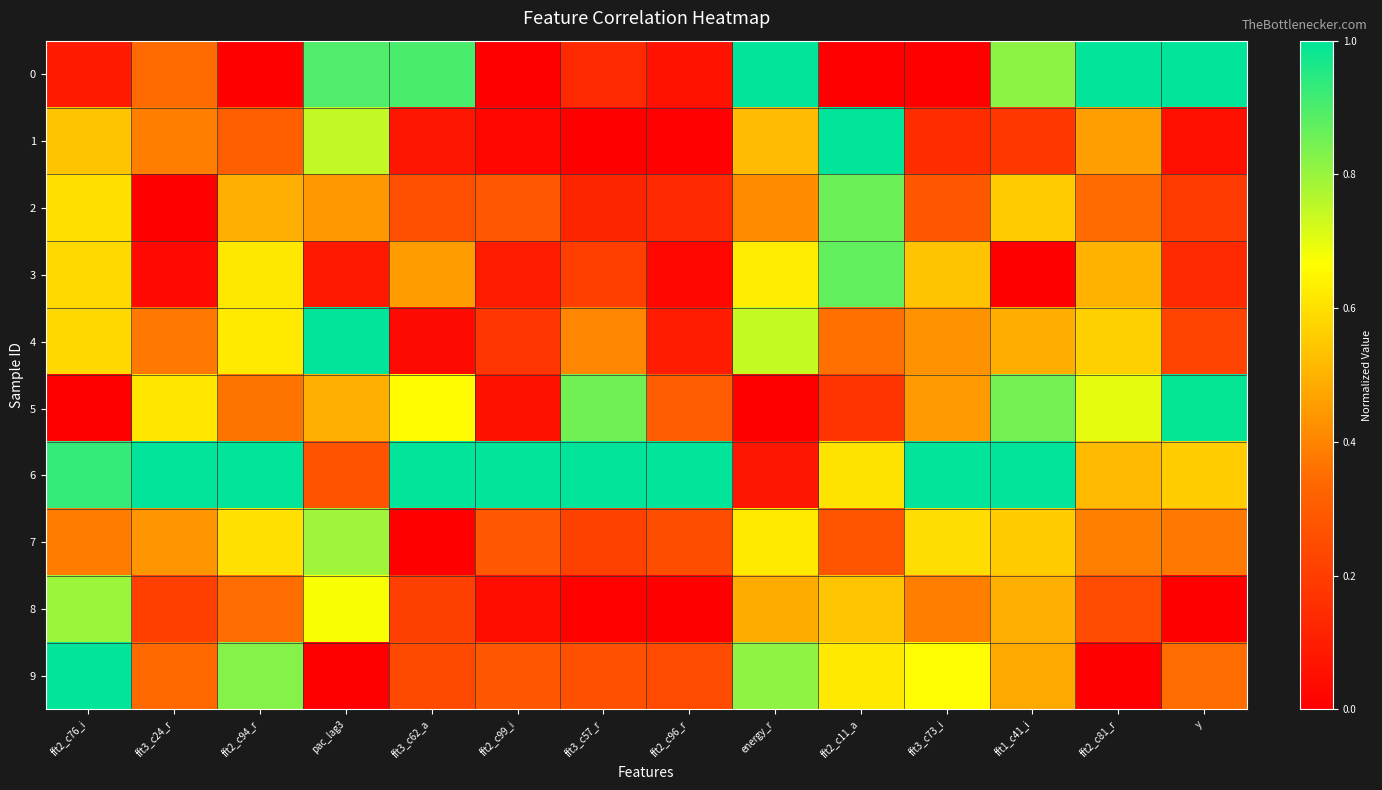

Reading right to left, transcribe all the data shown in this chart.

0: y=1.0	fft2_c81_r=1.0	fft1_c41_i=0.8	fft3_c73_i=0.0	fft2_c11_a=0.0	energy_r=1.0	fft2_c96_r=0.1	fft3_c57_r=0.1	fft2_c99_i=0.0	fft3_c62_a=0.9	pac_lag3=0.9	fft2_c94_r=0.0	fft3_c24_r=0.3	fft2_c76_i=0.1
1: y=0.1	fft2_c81_r=0.5	fft1_c41_i=0.2	fft3_c73_i=0.1	fft2_c11_a=1.0	energy_r=0.5	fft2_c96_r=0.0	fft3_c57_r=0.0	fft2_c99_i=0.0	fft3_c62_a=0.1	pac_lag3=0.7	fft2_c94_r=0.3	fft3_c24_r=0.4	fft2_c76_i=0.5
2: y=0.2	fft2_c81_r=0.3	fft1_c41_i=0.6	fft3_c73_i=0.3	fft2_c11_a=0.9	energy_r=0.4	fft2_c96_r=0.1	fft3_c57_r=0.1	fft2_c99_i=0.3	fft3_c62_a=0.3	pac_lag3=0.4	fft2_c94_r=0.5	fft3_c24_r=0.0	fft2_c76_i=0.6
3: y=0.1	fft2_c81_r=0.5	fft1_c41_i=0.0	fft3_c73_i=0.5	fft2_c11_a=0.9	energy_r=0.6	fft2_c96_r=0.0	fft3_c57_r=0.2	fft2_c99_i=0.1	fft3_c62_a=0.5	pac_lag3=0.1	fft2_c94_r=0.6	fft3_c24_r=0.0	fft2_c76_i=0.6
4: y=0.2	fft2_c81_r=0.6	fft1_c41_i=0.5	fft3_c73_i=0.4	fft2_c11_a=0.4	energy_r=0.7	fft2_c96_r=0.1	fft3_c57_r=0.4	fft2_c99_i=0.2	fft3_c62_a=0.0	pac_lag3=1.0	fft2_c94_r=0.6	fft3_c24_r=0.4	fft2_c76_i=0.6
5: y=1.0	fft2_c81_r=0.7	fft1_c41_i=0.8	fft3_c73_i=0.4	fft2_c11_a=0.2	energy_r=0.0	fft2_c96_r=0.3	fft3_c57_r=0.9	fft2_c99_i=0.1	fft3_c62_a=0.7	pac_lag3=0.5	fft2_c94_r=0.4	fft3_c24_r=0.6	fft2_c76_i=0.0
6: y=0.6	fft2_c81_r=0.5	fft1_c41_i=1.0	fft3_c73_i=1.0	fft2_c11_a=0.6	energy_r=0.1	fft2_c96_r=1.0	fft3_c57_r=1.0	fft2_c99_i=1.0	fft3_c62_a=1.0	pac_lag3=0.3	fft2_c94_r=1.0	fft3_c24_r=1.0	fft2_c76_i=0.9
7: y=0.4	fft2_c81_r=0.4	fft1_c41_i=0.6	fft3_c73_i=0.6	fft2_c11_a=0.3	energy_r=0.6	fft2_c96_r=0.3	fft3_c57_r=0.2	fft2_c99_i=0.3	fft3_c62_a=0.0	pac_lag3=0.8	fft2_c94_r=0.6	fft3_c24_r=0.4	fft2_c76_i=0.4
8: y=0.0	fft2_c81_r=0.2	fft1_c41_i=0.5	fft3_c73_i=0.4	fft2_c11_a=0.5	energy_r=0.5	fft2_c96_r=0.0	fft3_c57_r=0.0	fft2_c99_i=0.1	fft3_c62_a=0.2	pac_lag3=0.7	fft2_c94_r=0.3	fft3_c24_r=0.2	fft2_c76_i=0.8
9: y=0.3	fft2_c81_r=0.0	fft1_c41_i=0.5	fft3_c73_i=0.7	fft2_c11_a=0.6	energy_r=0.8	fft2_c96_r=0.2	fft3_c57_r=0.3	fft2_c99_i=0.3	fft3_c62_a=0.2	pac_lag3=0.0	fft2_c94_r=0.8	fft3_c24_r=0.3	fft2_c76_i=1.0